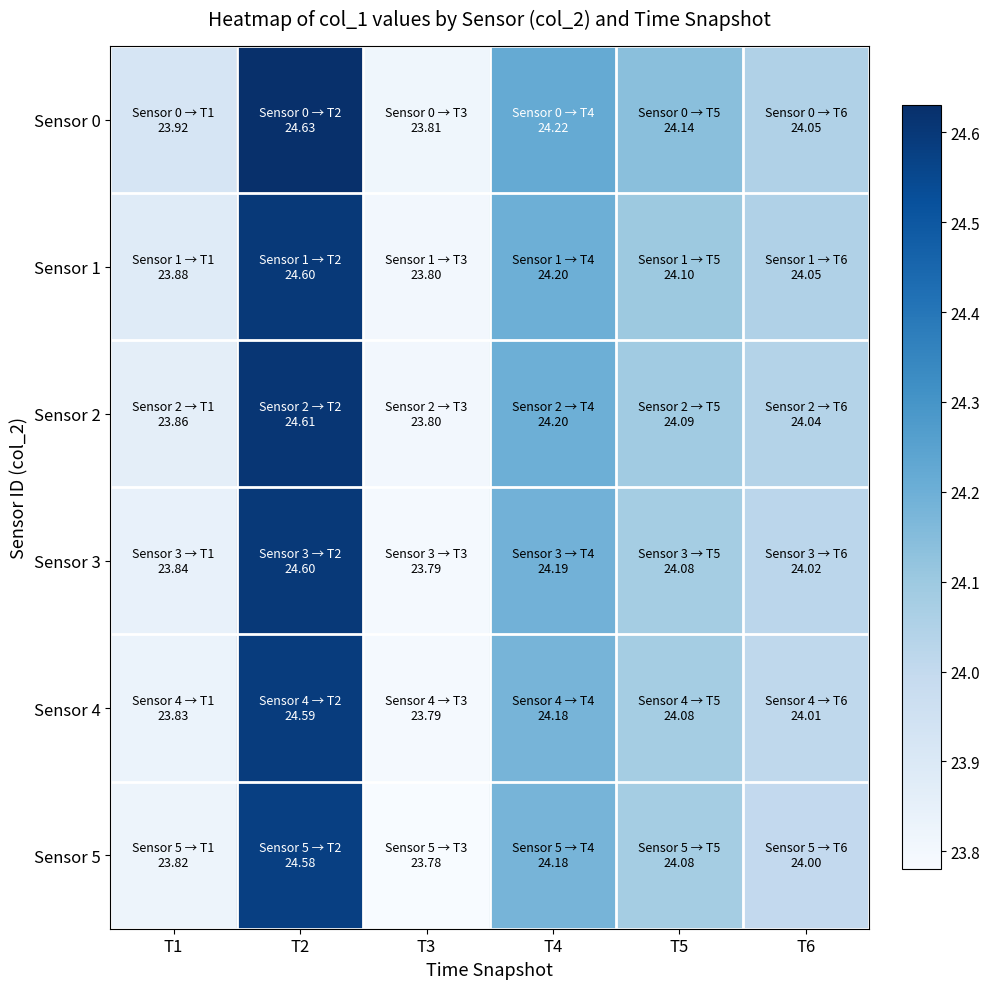

Which has a higher value, T3 or T2?

T2